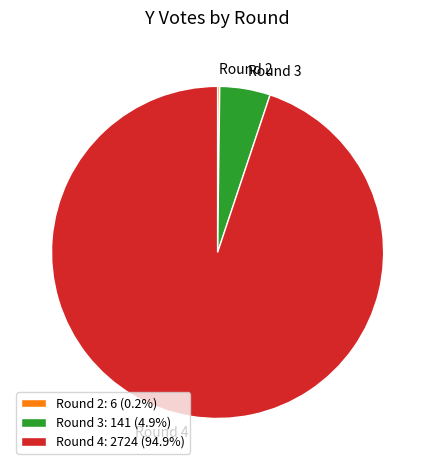

Is Round 4: 2724 (94.9%) the majority of the pie?

Yes